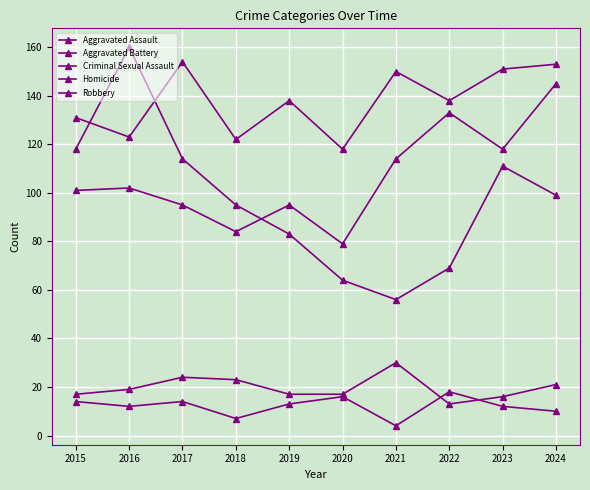

Is it true that Aggravated Assault equals 36 at 2017?

False